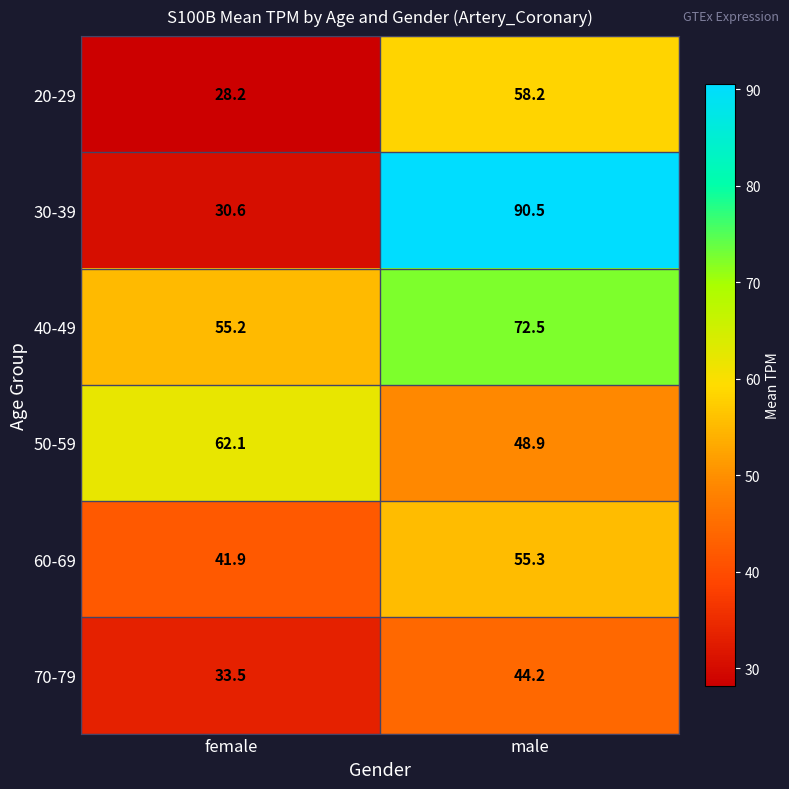

Reading left to right, what are all the values shown in this chart?

20-29: 28.2	58.2
30-39: 30.6	90.5
40-49: 55.2	72.5
50-59: 62.1	48.9
60-69: 41.9	55.3
70-79: 33.5	44.2